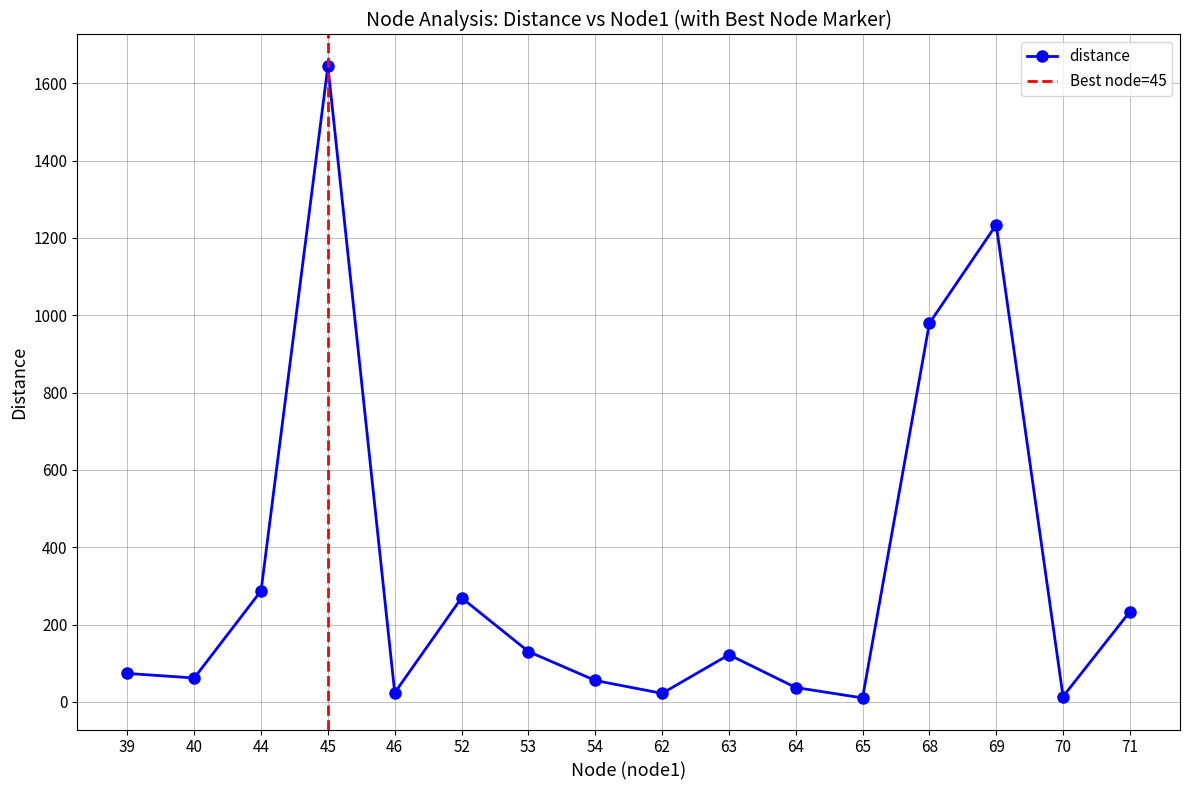

List the labels in order of value, largest first.

45, 69, 68, 44, 52, 71, 53, 63, 39, 40, 54, 64, 46, 62, 70, 65